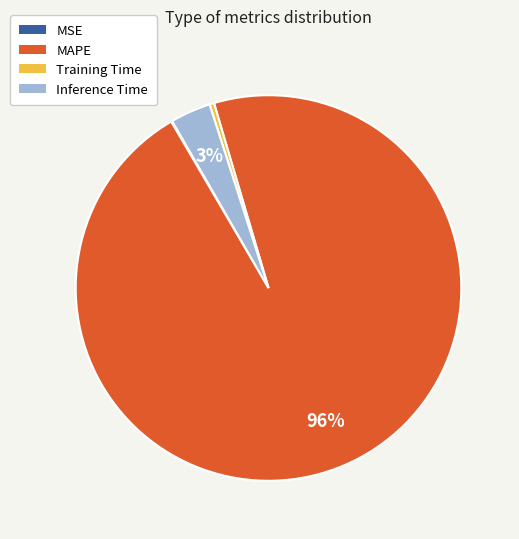

Between Inference Time and Training Time, which is larger?

Inference Time